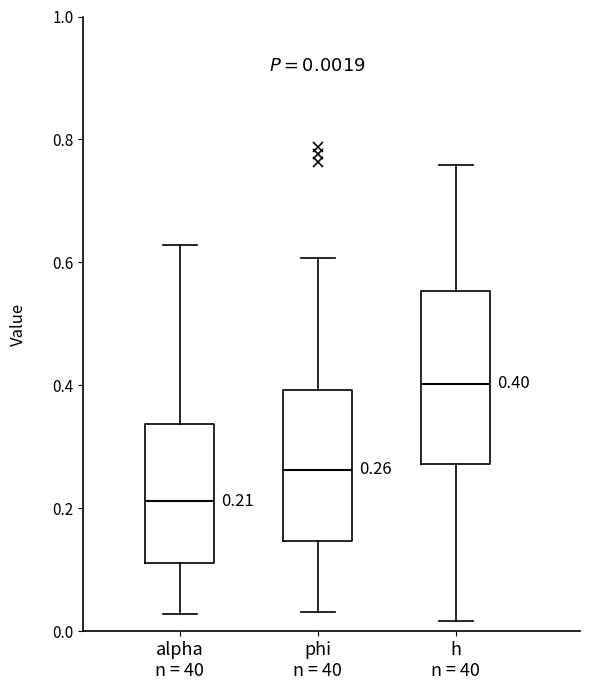

Comparing the boxes themselves (not the whiskers), which one is the tallest?

h n = 40